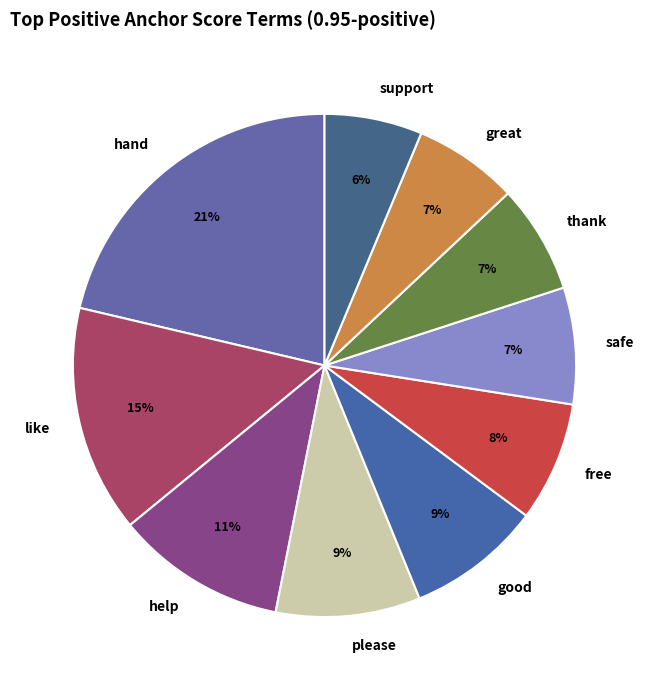

Is it true that great is 7% of the pie?

True